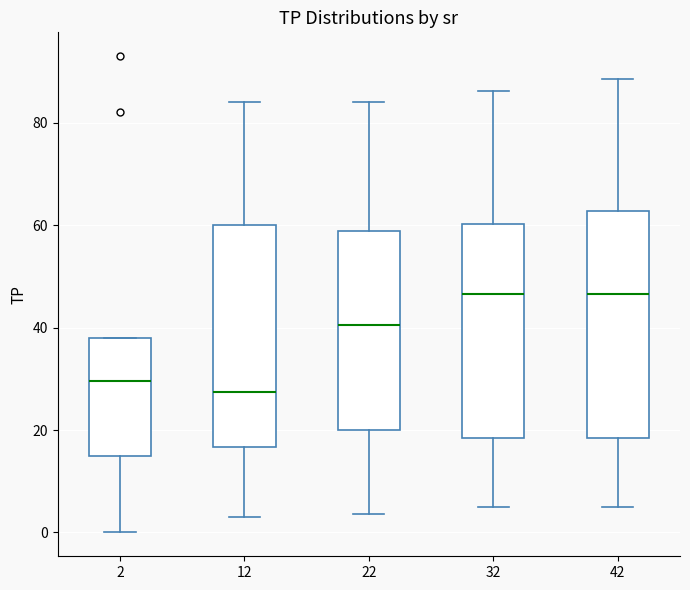

Reading left to right, transcribe this box plot: for each box, give where its median line is, the range the box spans, and where its two whiskers end, as read against the y-axis. The values are not printed on the chart, so give them approximately, as read against the axis.

2: median 30, box 14 to 38, whiskers 0 to 38
12: median 28, box 16 to 60, whiskers 4 to 84
22: median 40, box 20 to 58, whiskers 4 to 84
32: median 46, box 18 to 60, whiskers 6 to 86
42: median 46, box 18 to 62, whiskers 6 to 88